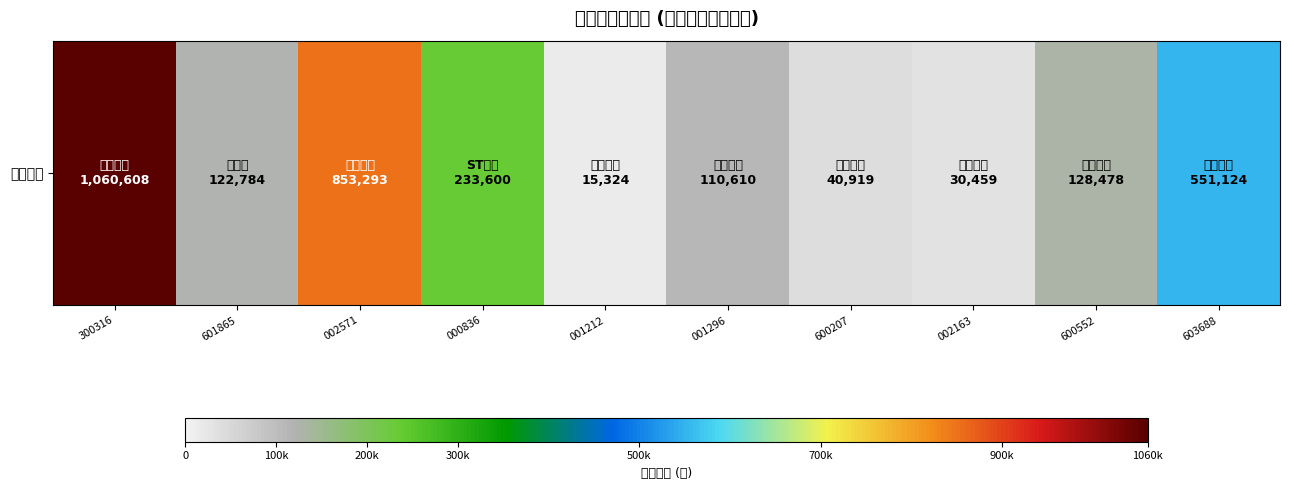

What is the difference between the maximum and minimum values?

1045284